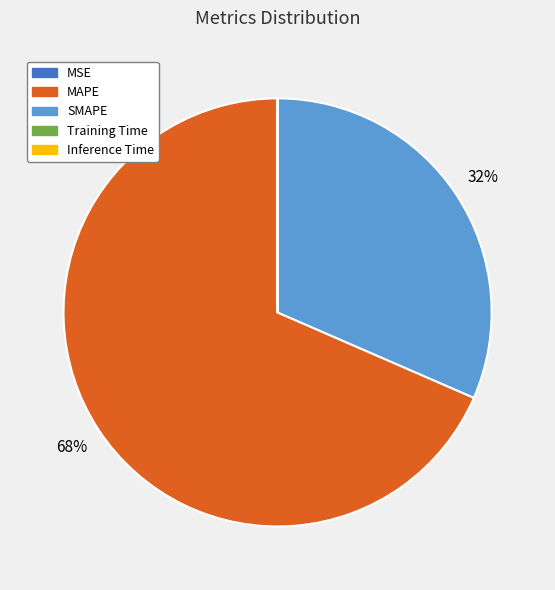

Is MAPE the majority of the pie?

Yes